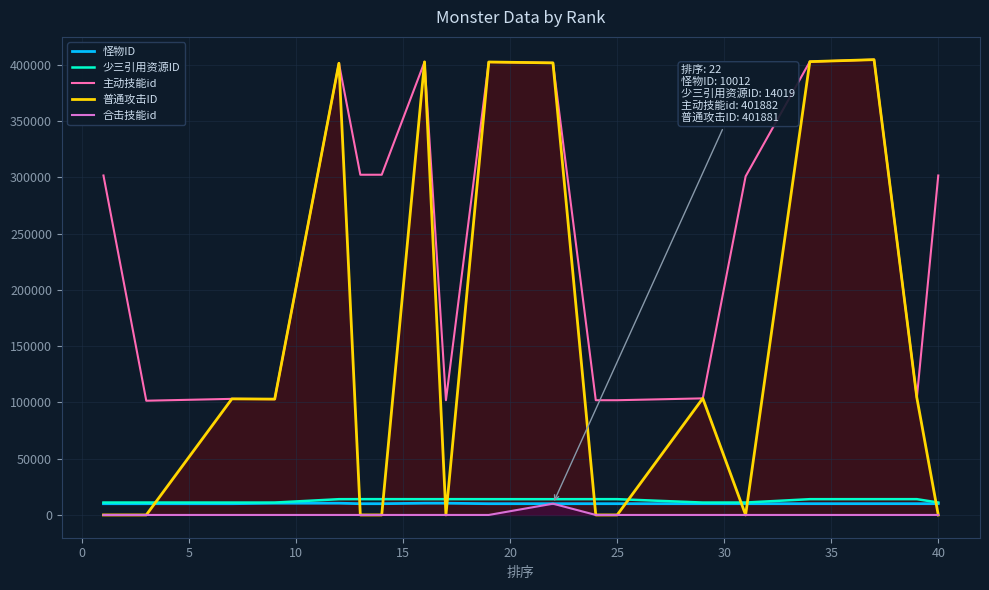

What is the highest value of the 主动技能id series?

404742